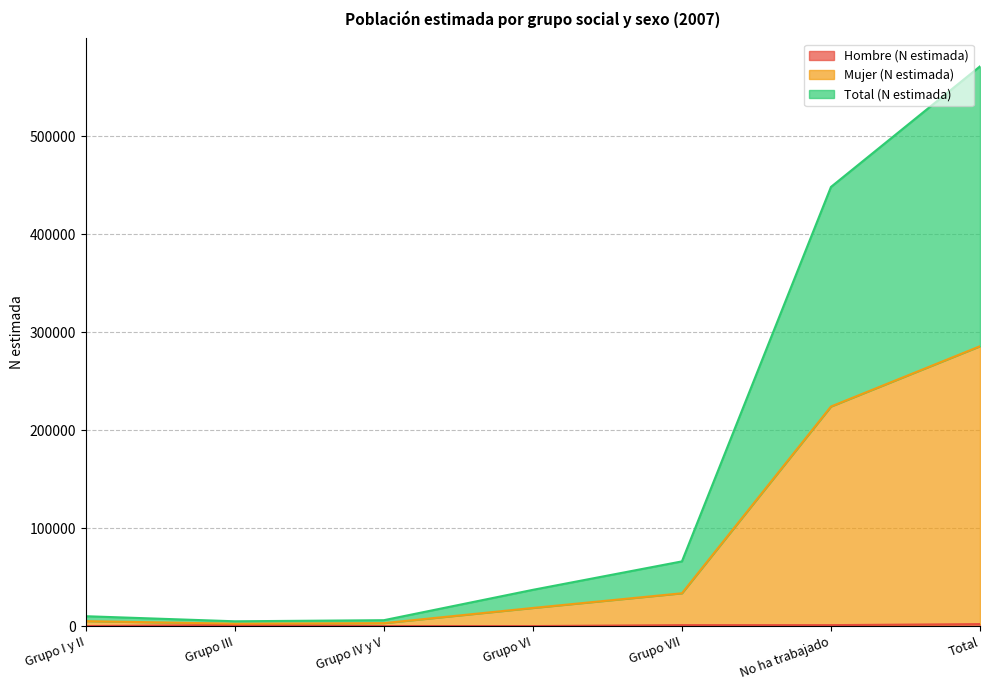

At which label does Hombre (N estimada) first exceed 964?

Grupo III